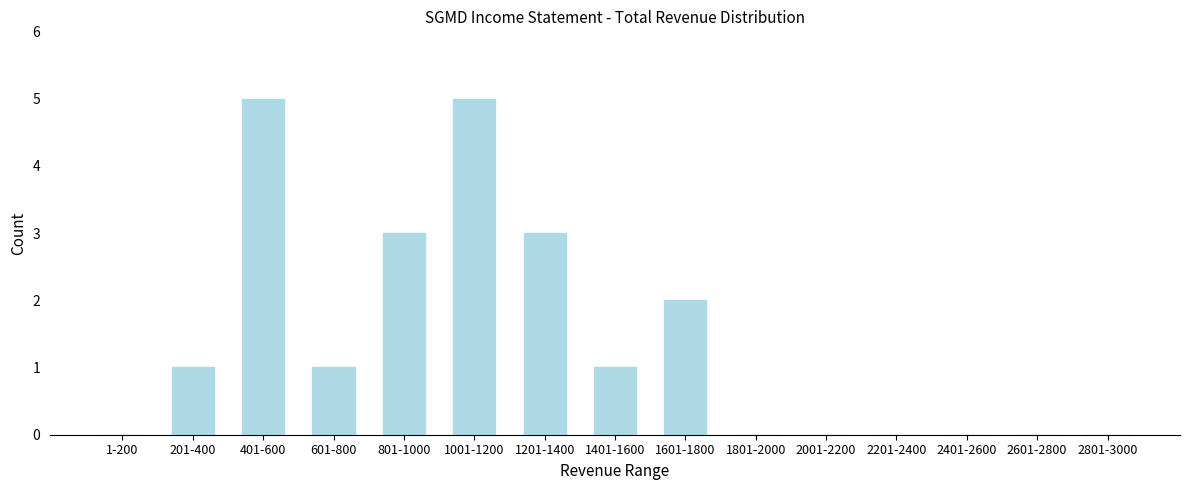

Reading right to left, transcribe all the data shown in this chart.

2801-3000=0	2601-2800=0	2401-2600=0	2201-2400=0	2001-2200=0	1801-2000=0	1601-1800=2	1401-1600=1	1201-1400=3	1001-1200=5	801-1000=3	601-800=1	401-600=5	201-400=1	1-200=0